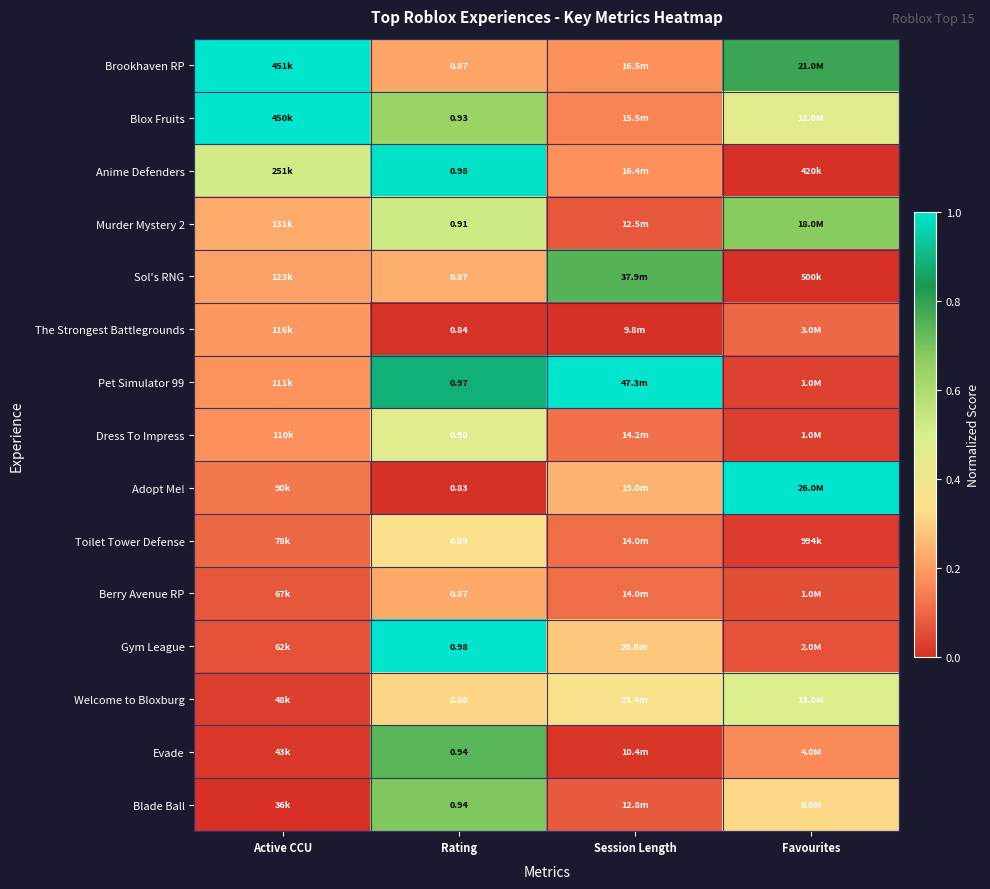

Which category has the highest value across all series?

Active CCU